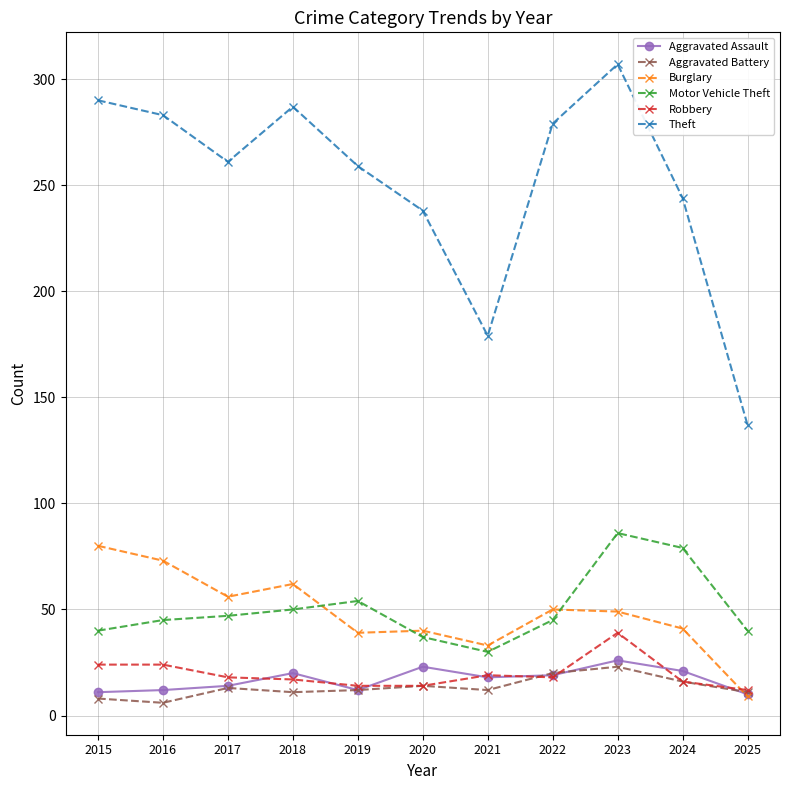

What is the difference between the highest and lowest values at 2017?

248